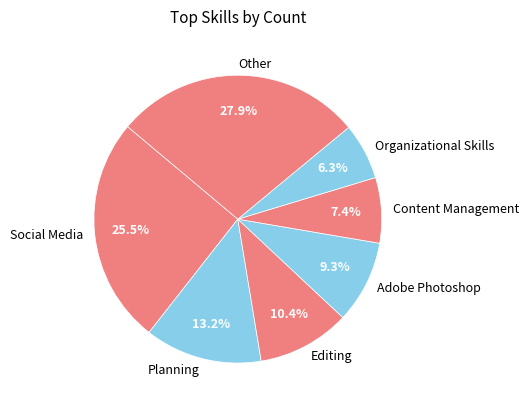

Combined, what portion of the pie is Content Management and Organizational Skills?

13.7%